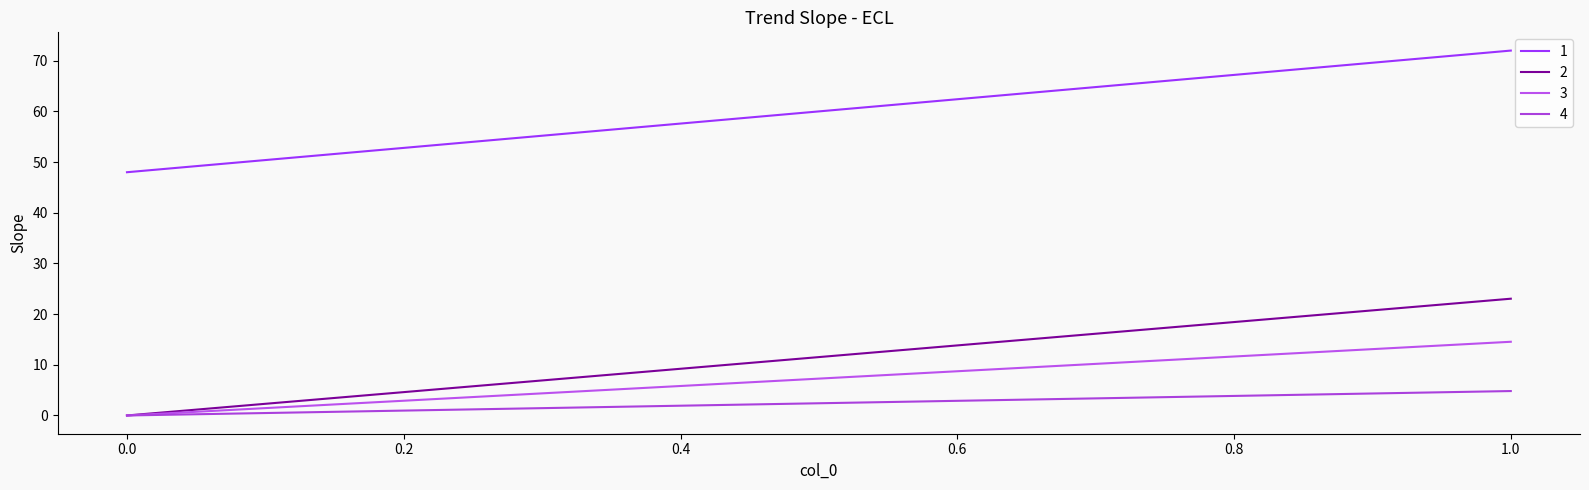

Which series has the largest total across all categories?

1